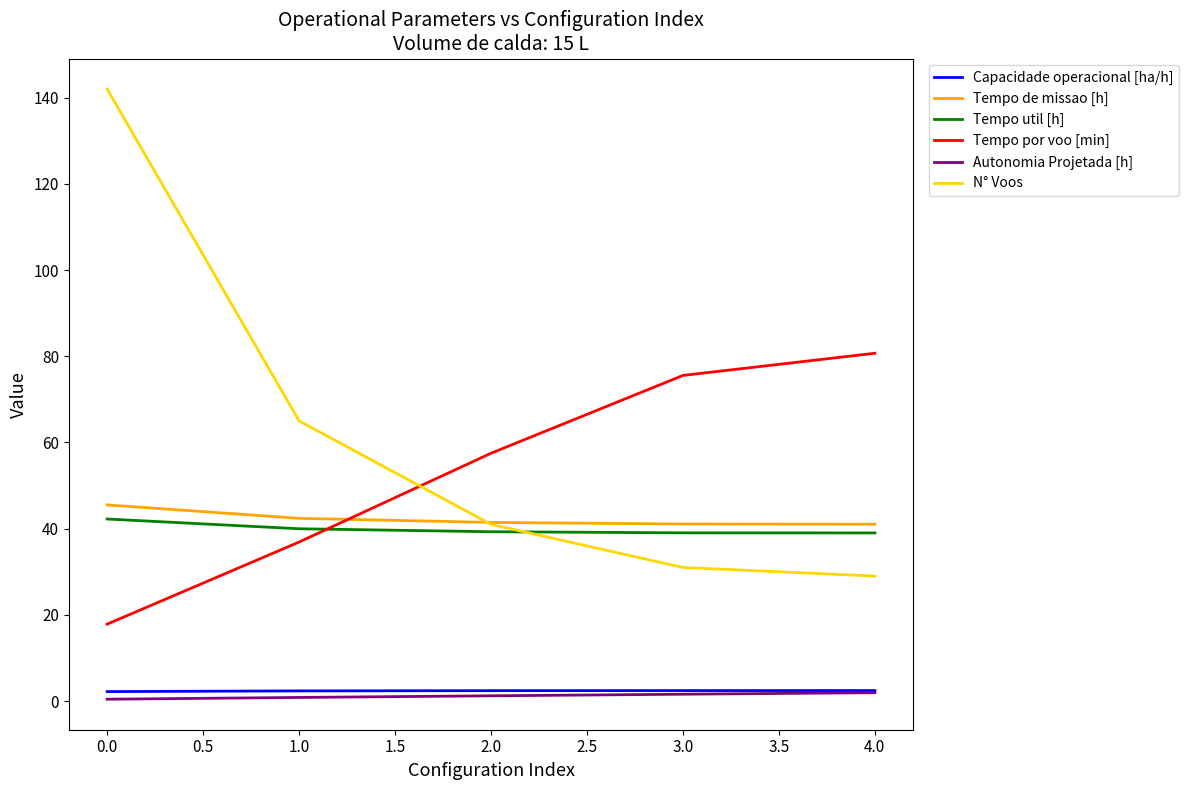

Which series has the largest total across all categories?

N° Voos